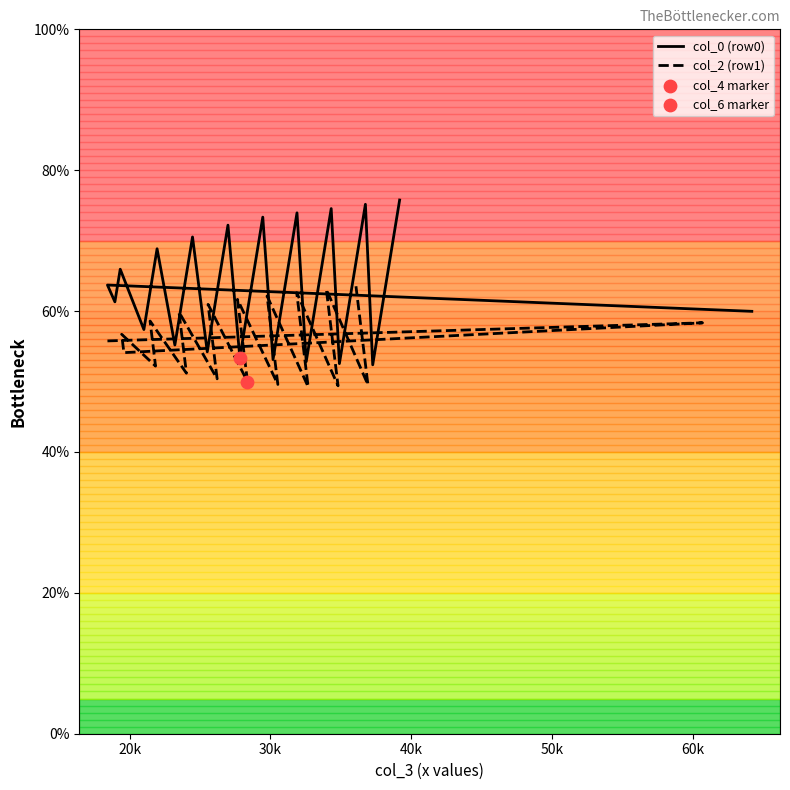

Which series contains the lowest Y value?

col_2 (row1)